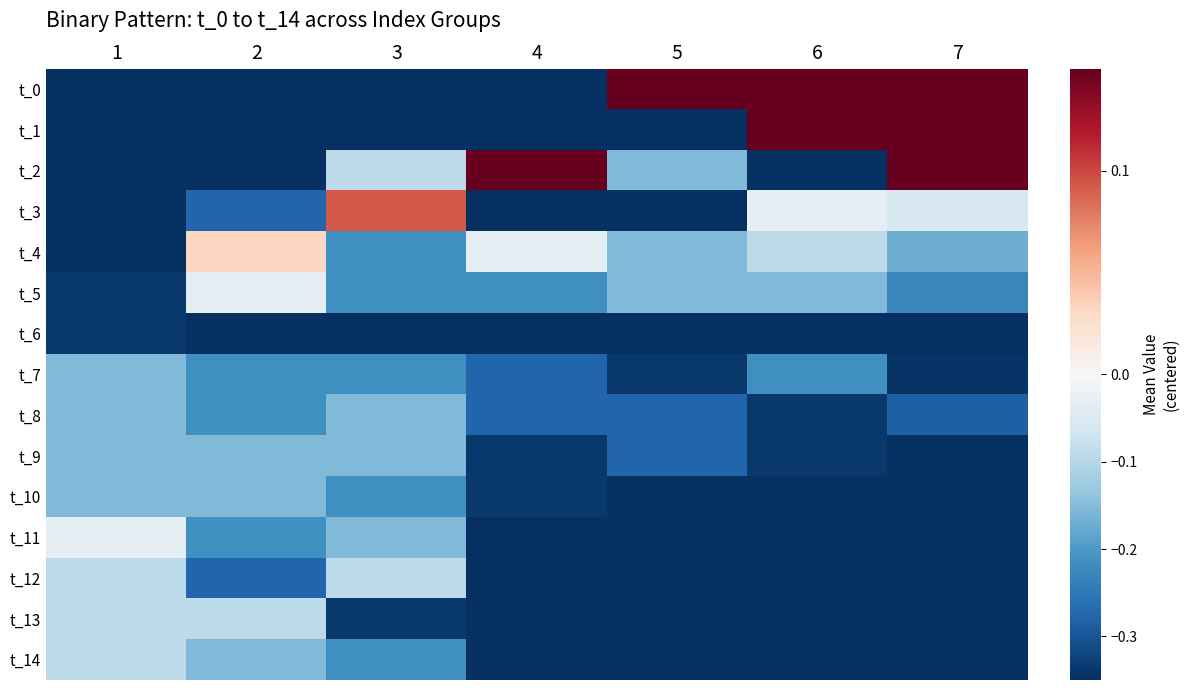

Reading left to right, extract all data points from this chart.

t_0: 1=-0.4	2=-0.4	3=-0.4	4=-0.4	5=0.2	6=0.4	7=0.4
t_1: 1=-0.4	2=-0.4	3=-0.4	4=-0.4	5=-0.4	6=0.2	7=0.4
t_2: 1=-0.4	2=-0.4	3=-0.1	4=0.4	5=-0.2	6=-0.4	7=0.4
t_3: 1=-0.4	2=-0.3	3=0.1	4=-0.4	5=-0.4	6=-0.0	7=-0.1
t_4: 1=-0.4	2=0.0	3=-0.2	4=-0.0	5=-0.2	6=-0.1	7=-0.2
t_5: 1=-0.3	2=-0.0	3=-0.2	4=-0.2	5=-0.2	6=-0.2	7=-0.2
t_6: 1=-0.3	2=-0.4	3=-0.4	4=-0.4	5=-0.4	6=-0.4	7=-0.4
t_7: 1=-0.2	2=-0.2	3=-0.2	4=-0.3	5=-0.3	6=-0.2	7=-0.3
t_8: 1=-0.2	2=-0.2	3=-0.2	4=-0.3	5=-0.3	6=-0.3	7=-0.3
t_9: 1=-0.2	2=-0.2	3=-0.2	4=-0.3	5=-0.3	6=-0.3	7=-0.4
t_10: 1=-0.2	2=-0.2	3=-0.2	4=-0.3	5=-0.4	6=-0.4	7=-0.4
t_11: 1=-0.0	2=-0.2	3=-0.2	4=-0.4	5=-0.4	6=-0.4	7=-0.4
t_12: 1=-0.1	2=-0.3	3=-0.1	4=-0.4	5=-0.4	6=-0.4	7=-0.4
t_13: 1=-0.1	2=-0.1	3=-0.3	4=-0.4	5=-0.4	6=-0.4	7=-0.4
t_14: 1=-0.1	2=-0.2	3=-0.2	4=-0.4	5=-0.4	6=-0.4	7=-0.4